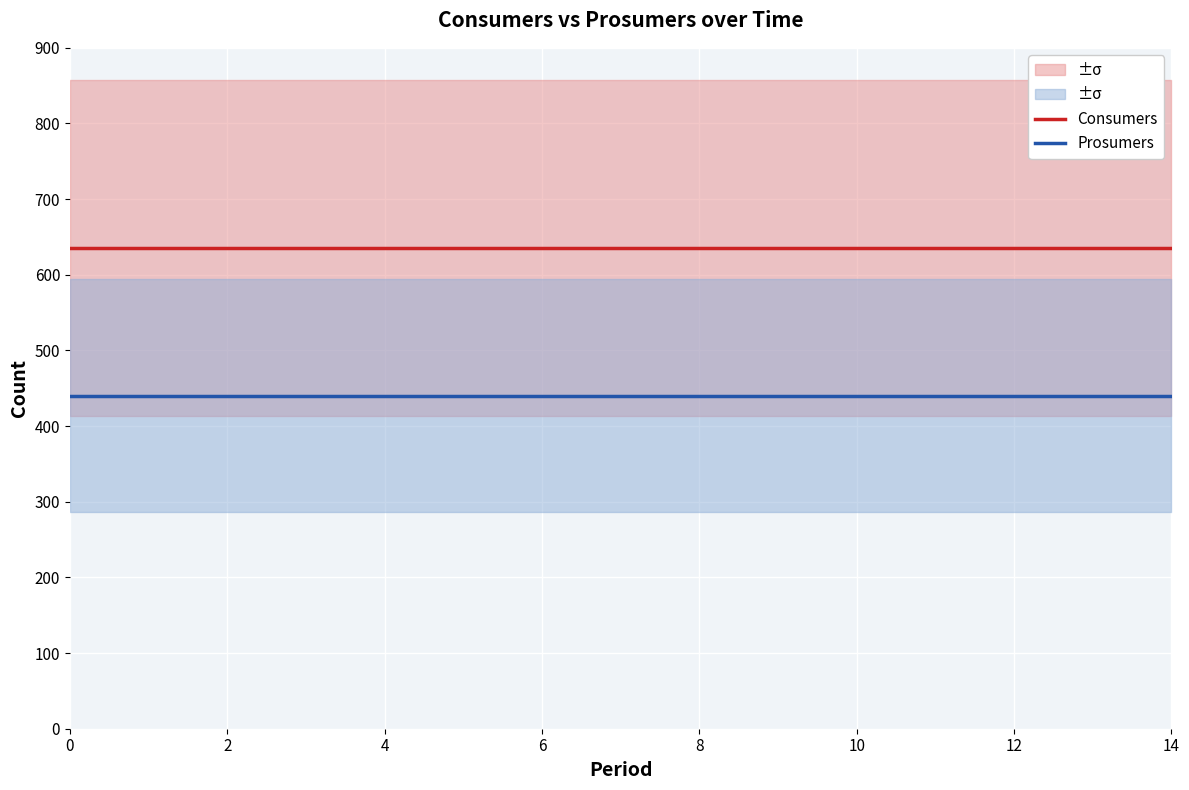

True or false: Prosumers and Consumers cross at least once.

False